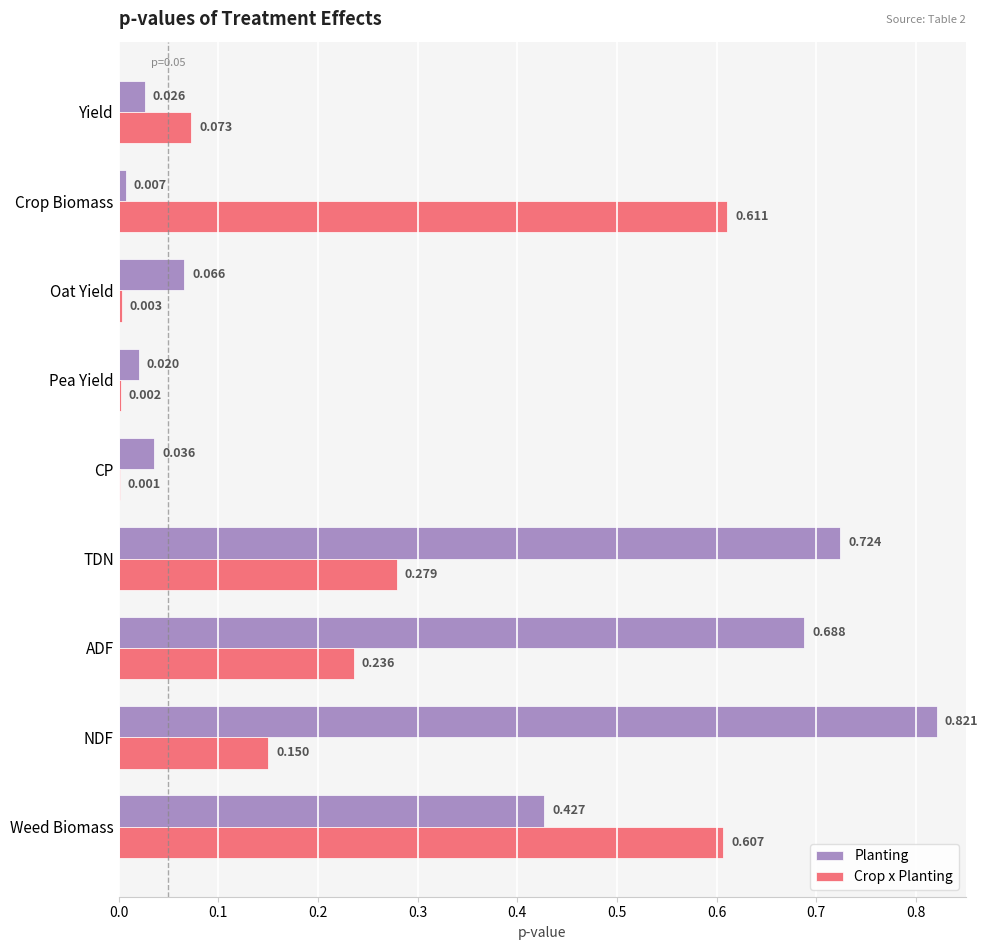

At which category is the sum across all series the highest?

Weed Biomass